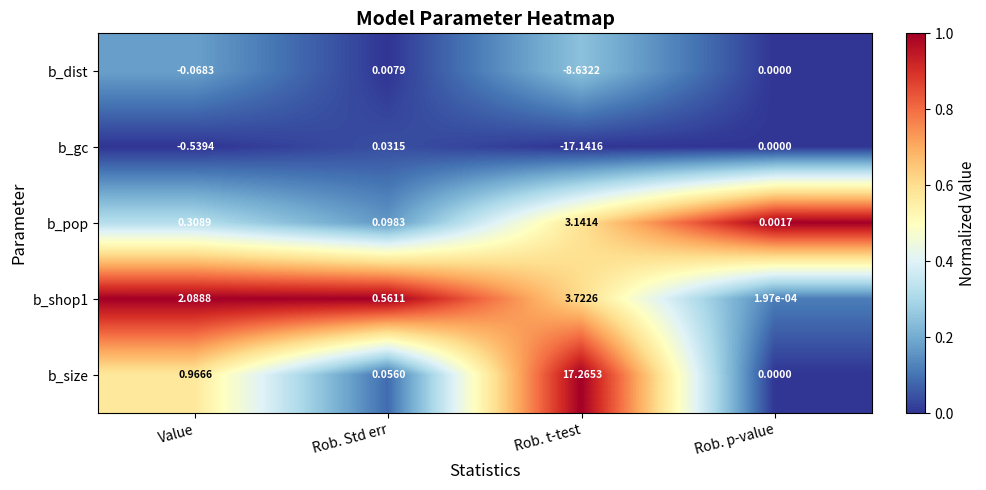

Which category has the lowest value across all series?

Rob. t-test